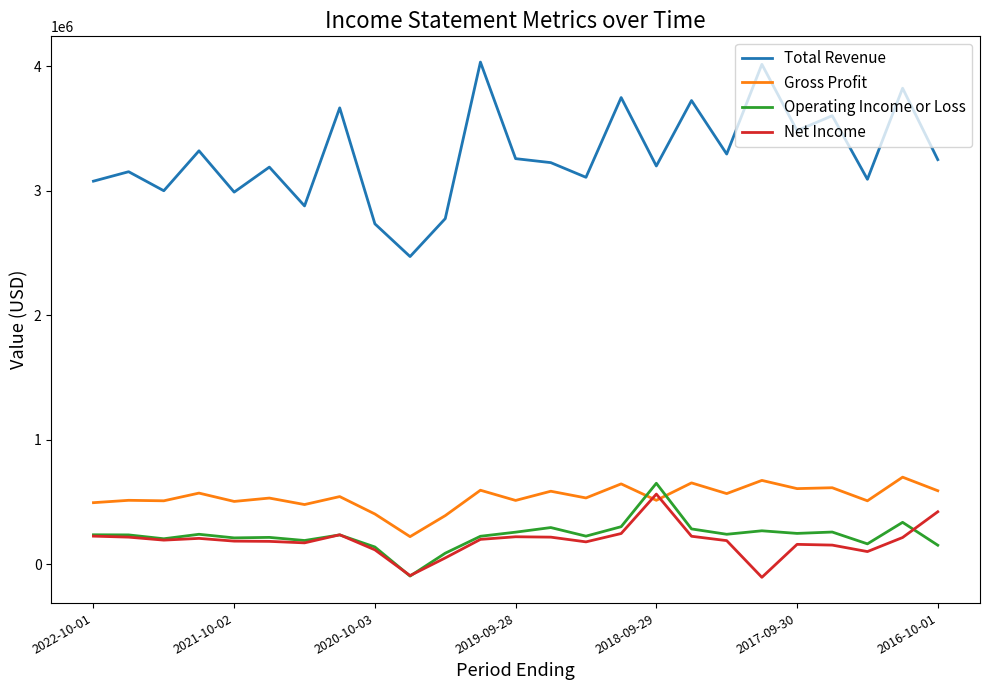

What is the difference between the maximum and minimum values in the Operating Income or Loss series?

746000